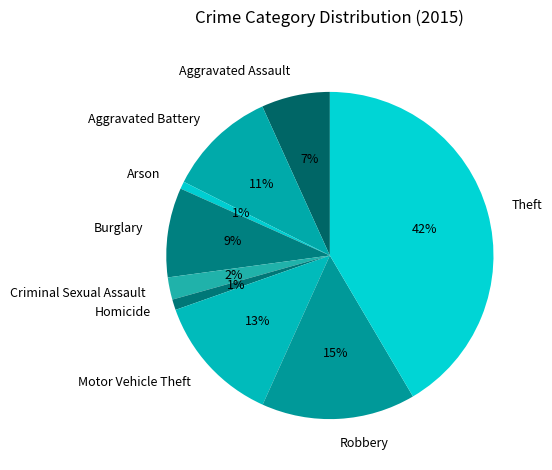

What is the largest slice in the pie chart?

Theft